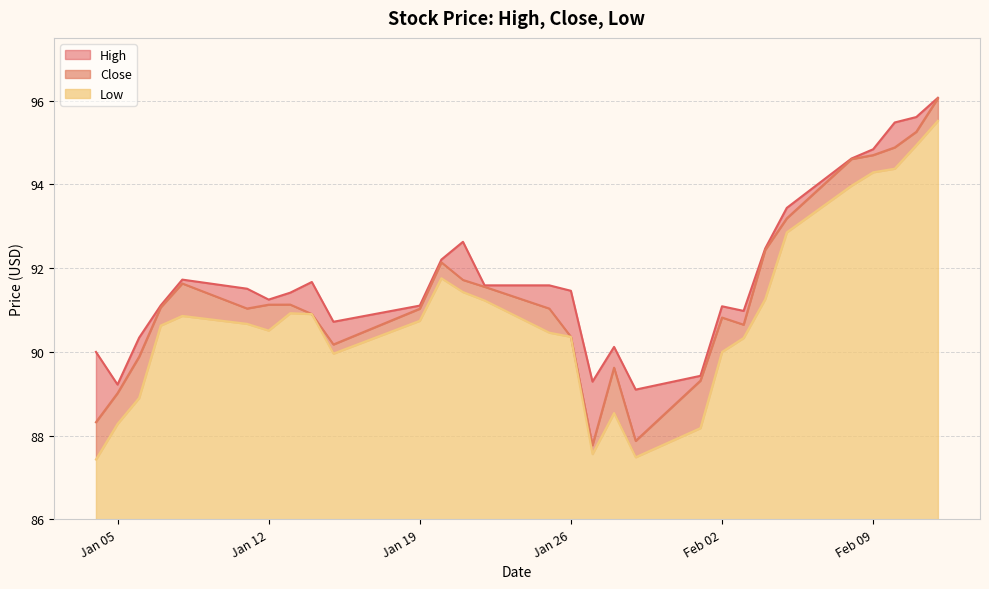

At which category is the sum across all series the highest?

2021-02-12